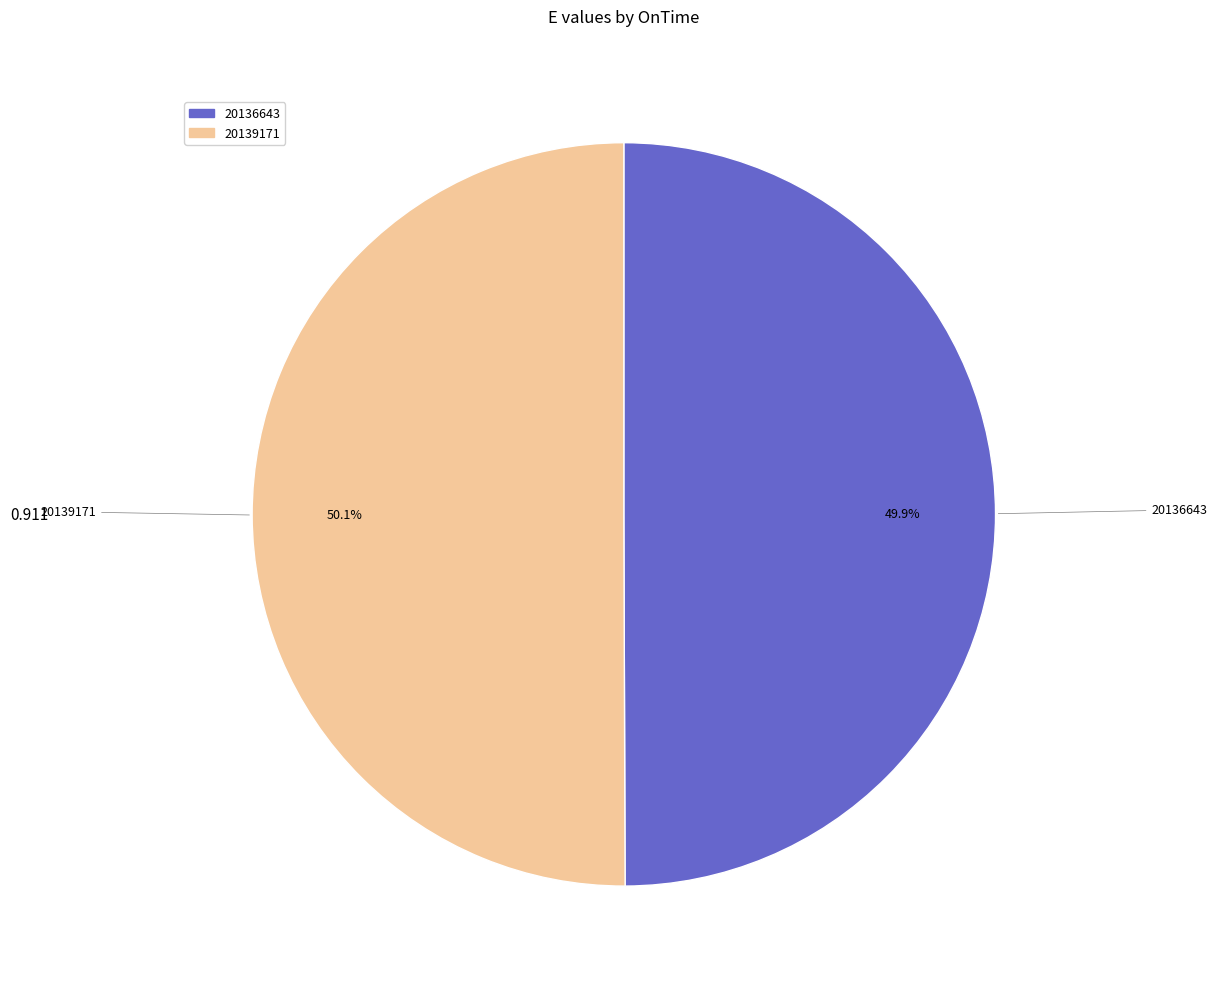

Is there a majority slice in this chart?

Yes